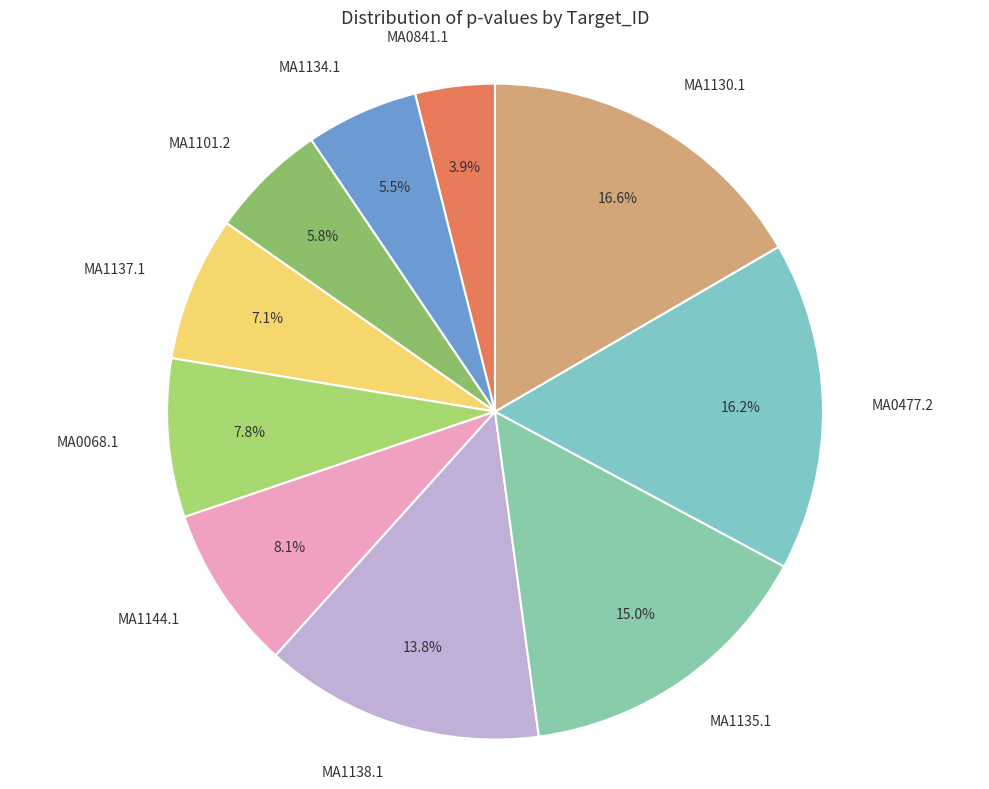

Which slice is the smallest?

MA0841.1